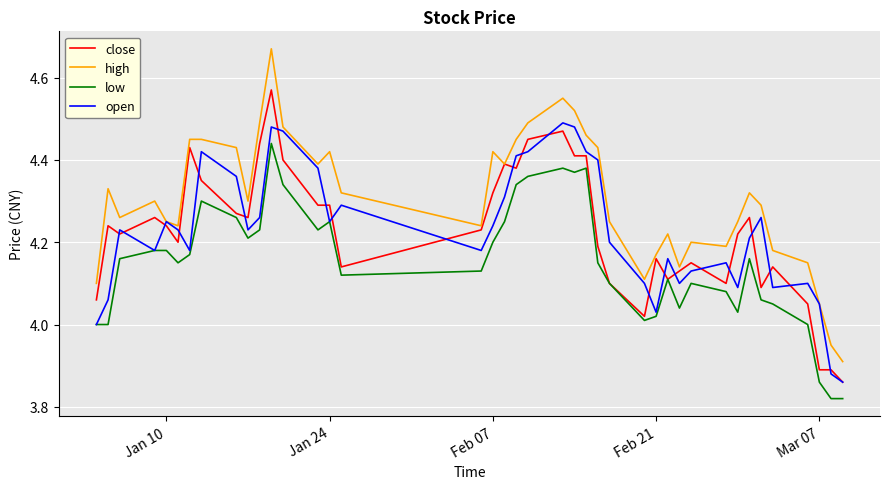

Which series has the largest total across all categories?

high